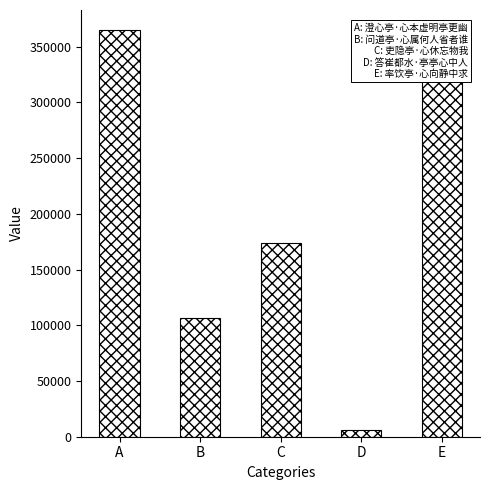

List the labels in order of value, largest first.

A, E, C, B, D